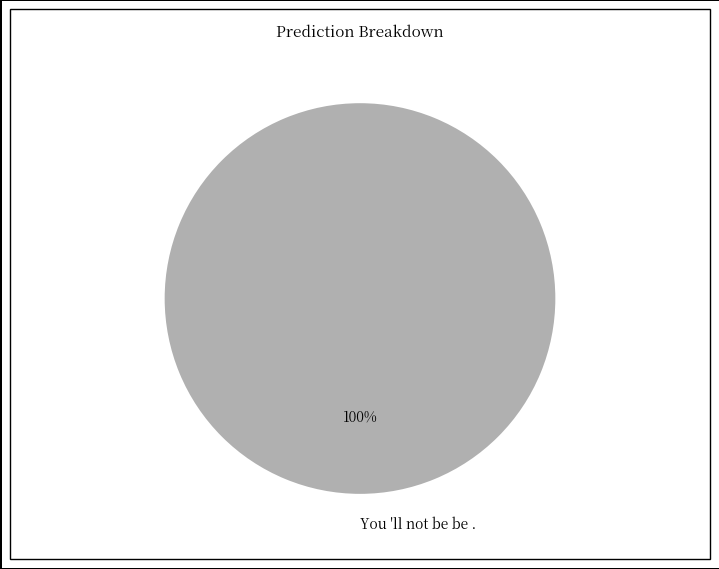

Count the number of slices in the pie.

1